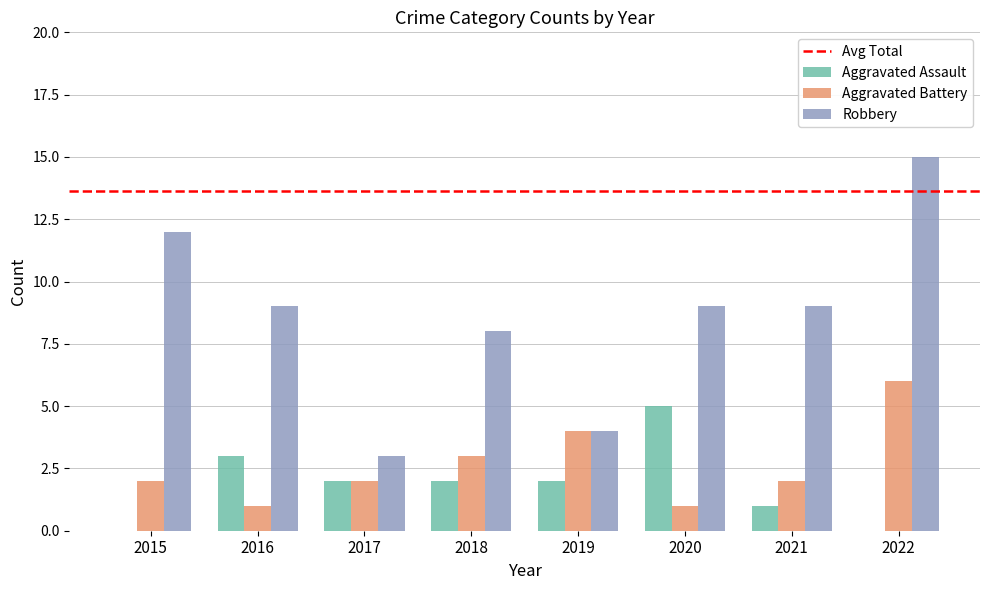

At which category does the chart reach its peak across all series?

2022